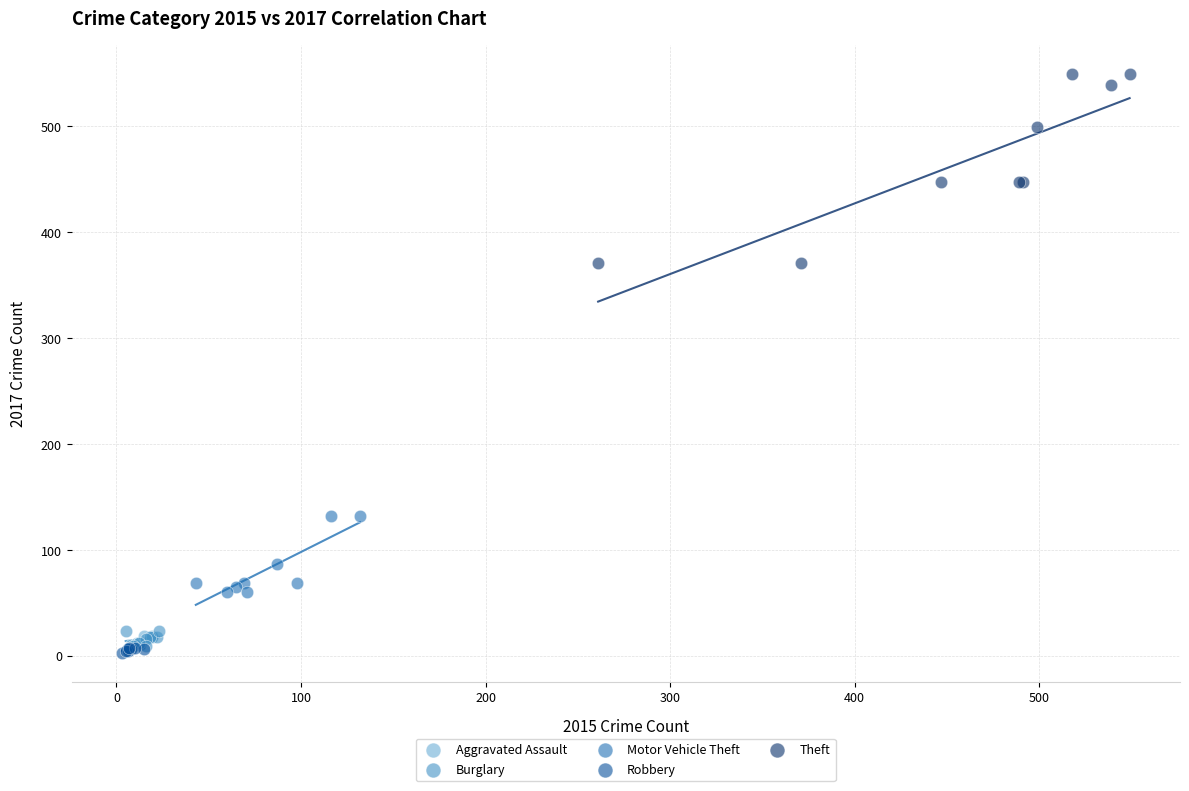

What are all the series names shown in the legend?

Aggravated Assault, Burglary, Motor Vehicle Theft, Robbery, Theft